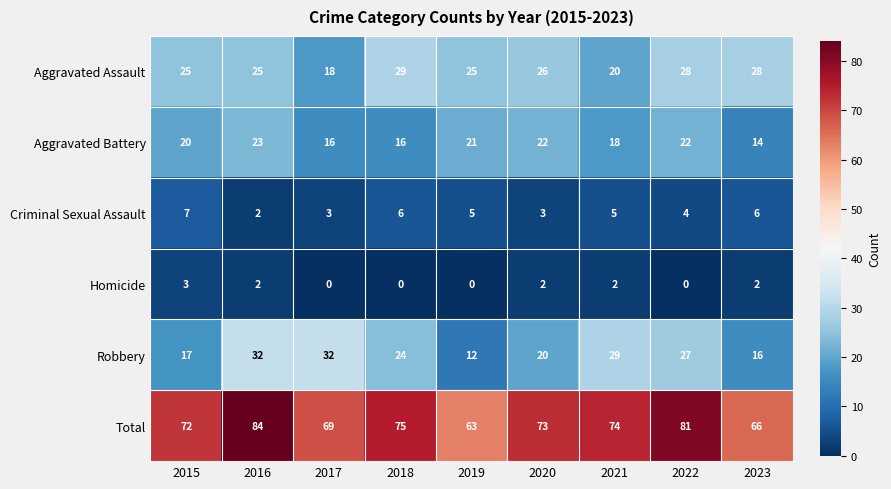

How many series are shown in this chart?

6